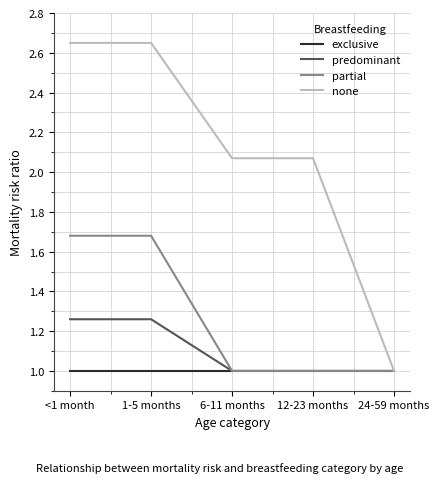

At which label does none first exceed 2?

<1 month